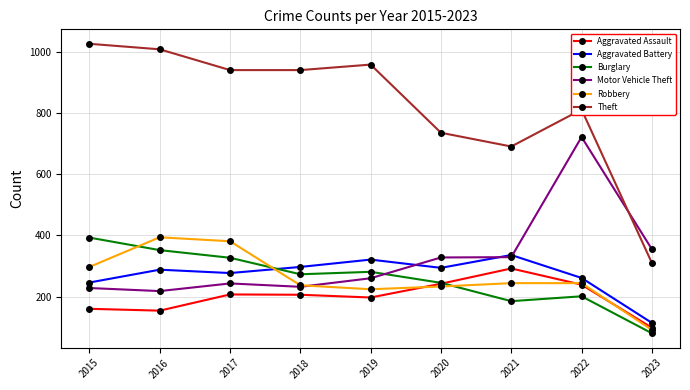

How many categories are shown in the chart?

9